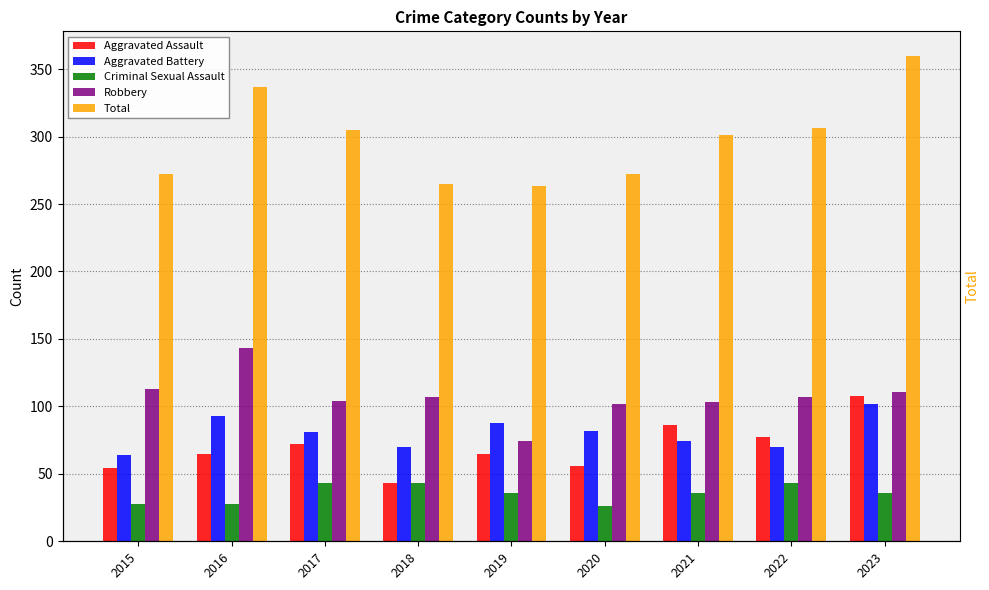

What is the difference between the second highest and minimum values in the Robbery series?

39